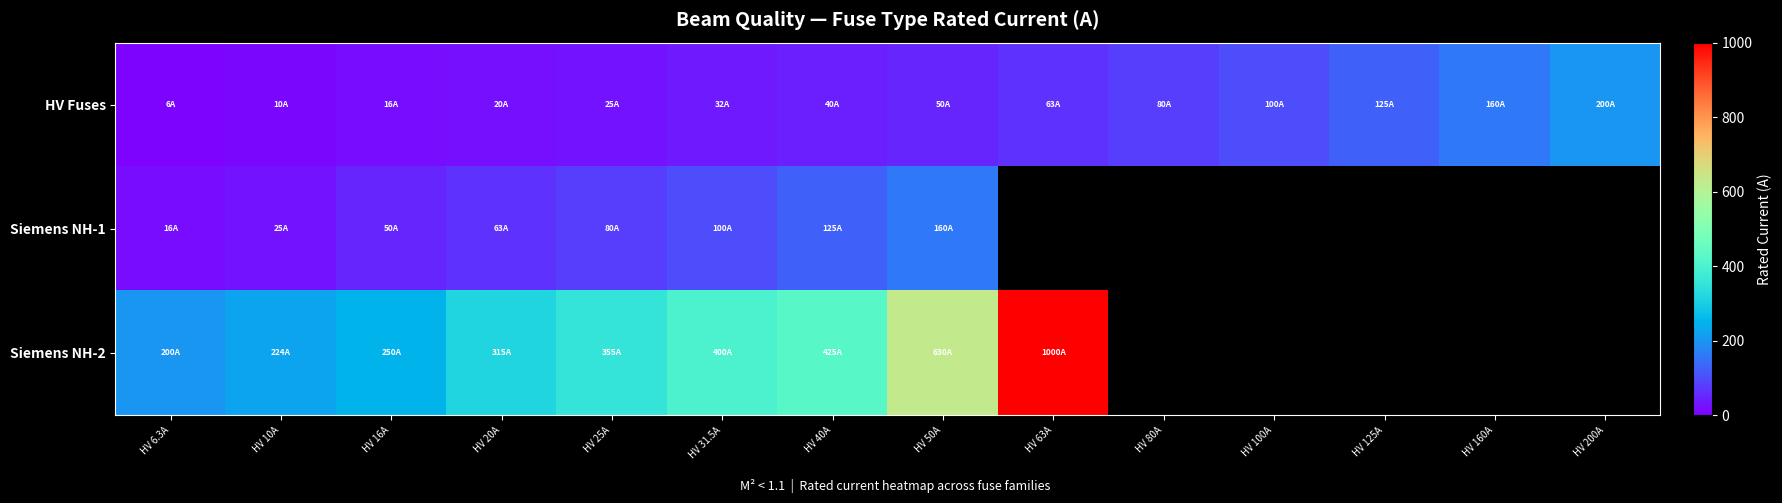

What is the greatest value displayed?

1000.0